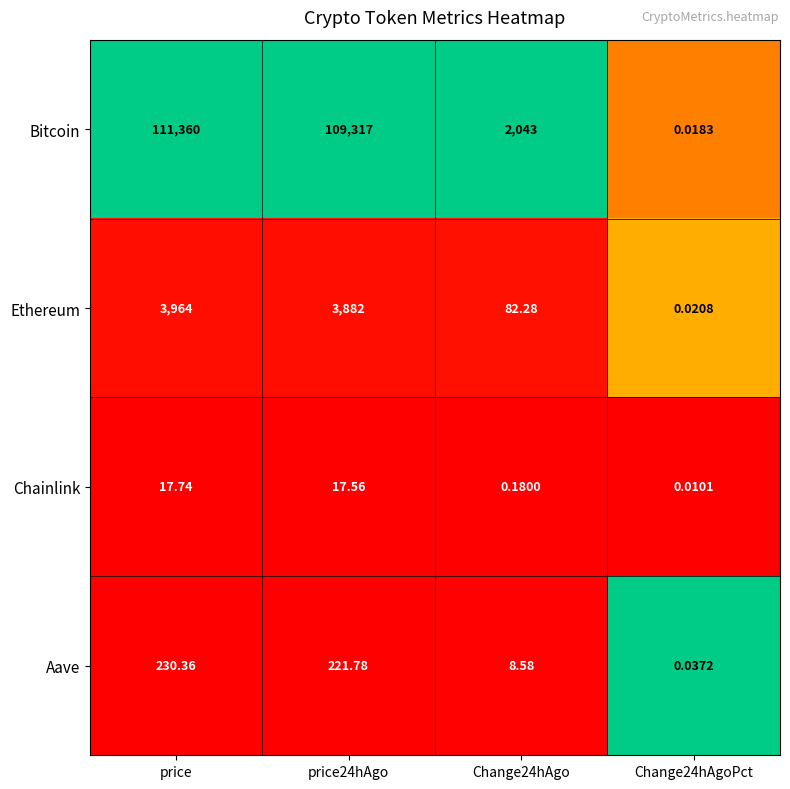

Which series has the largest total across all categories?

Bitcoin